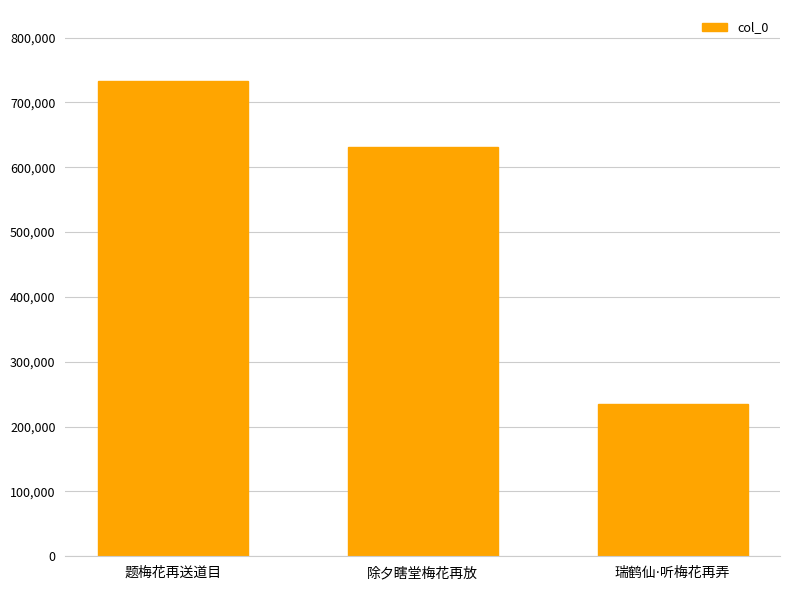

What is the minimum value shown in the chart?

235459